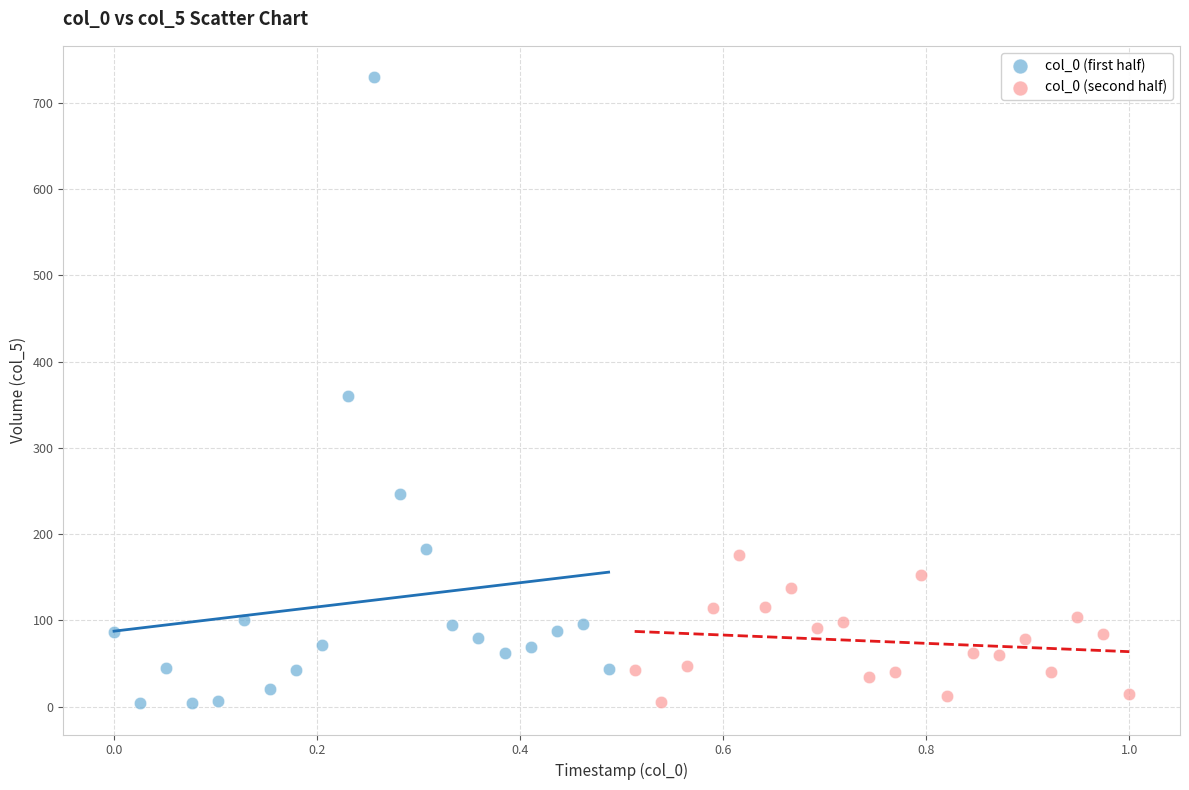

Which series contains the highest Y value?

col_0 (first half)